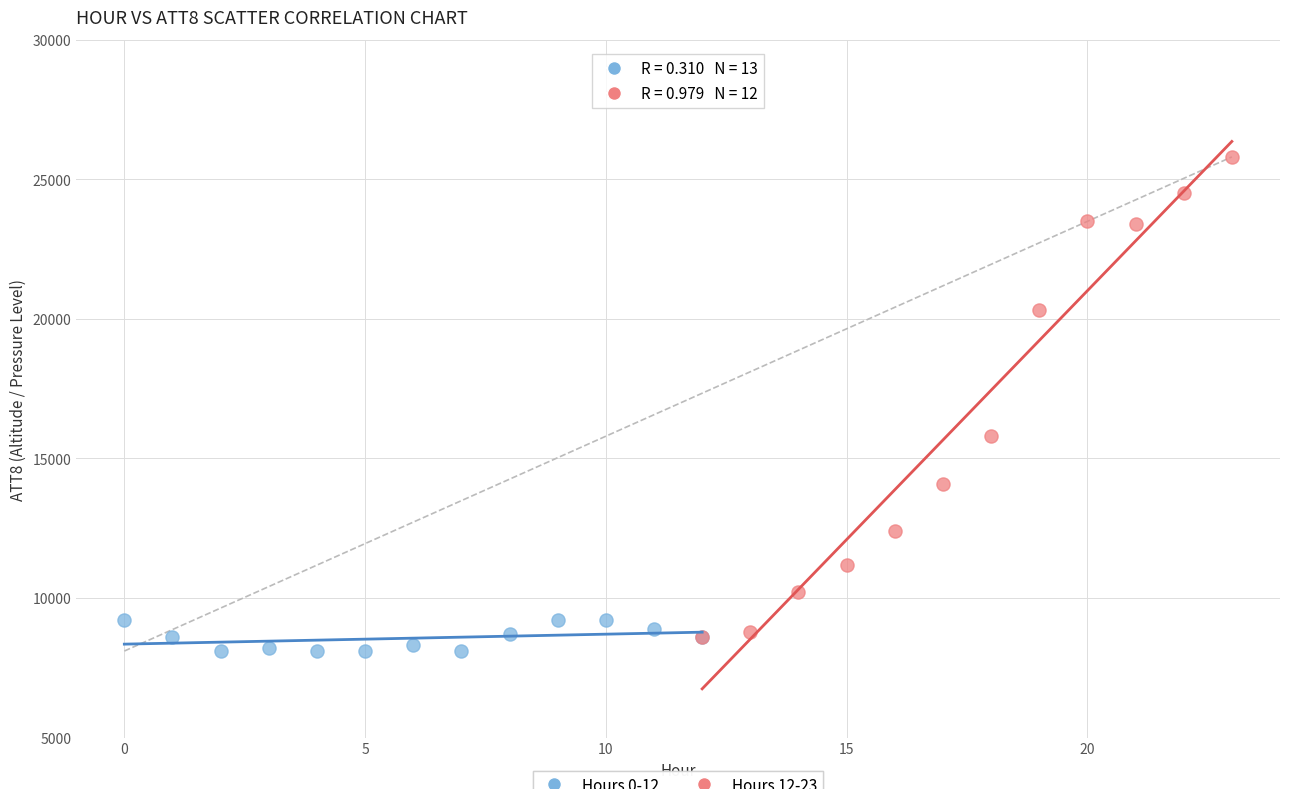

What are all the series names shown in the legend?

Hours 0-12, Hours 12-23